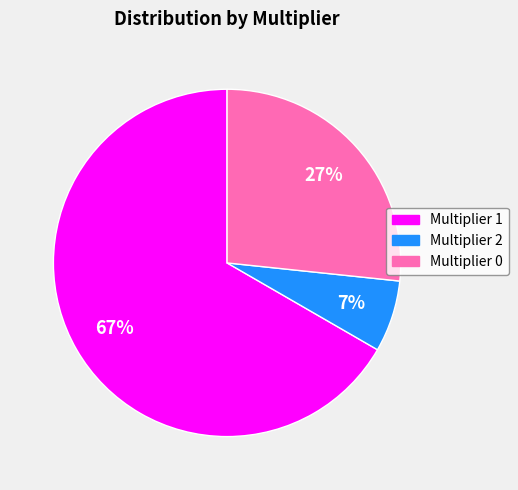

To the nearest percent, what is the average slice percentage?

33%